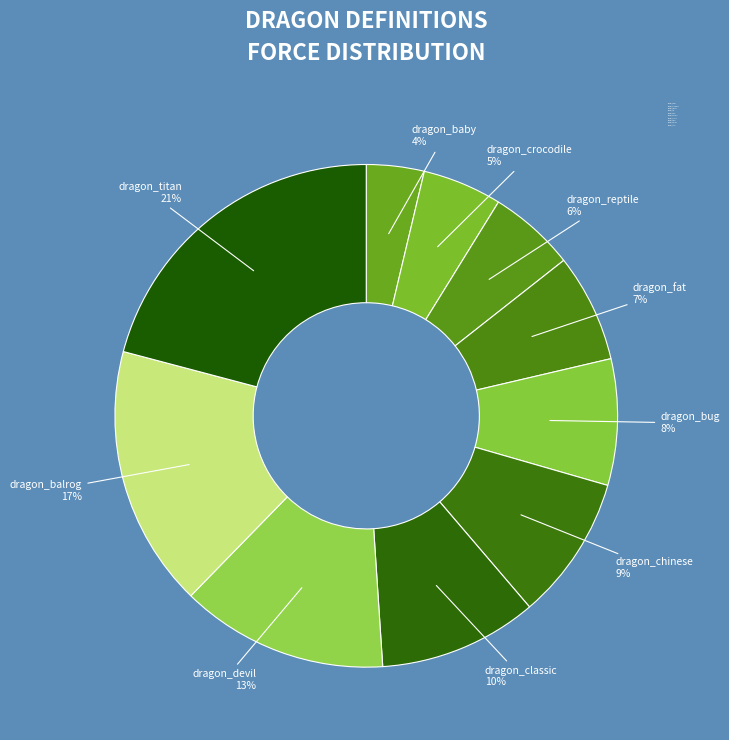

Is dragon_baby the majority of the pie?

No